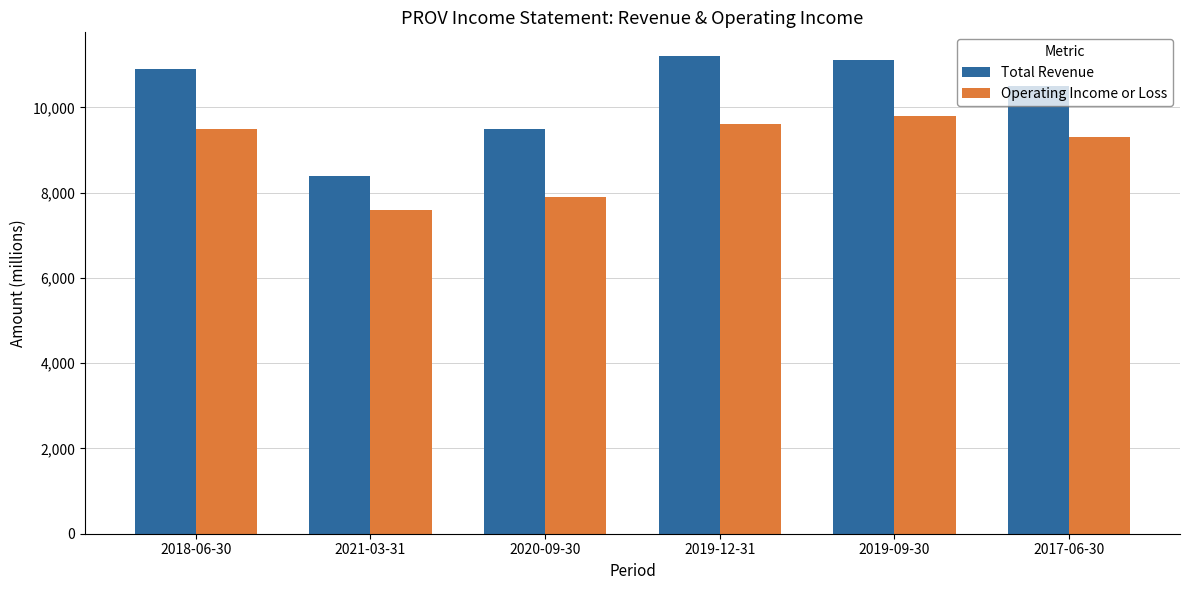

The Operating Income or Loss series shows 9600 at 2019-12-31. True or false?

True